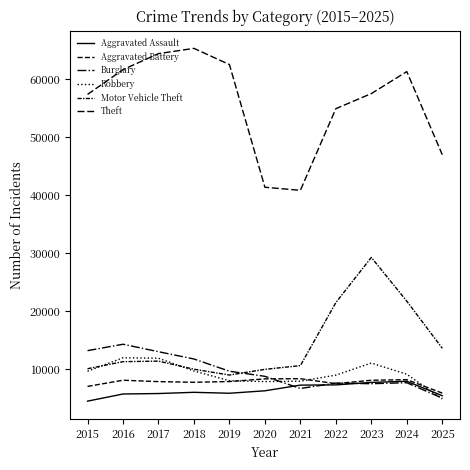

Is this an area chart (filled region under the line)?

No